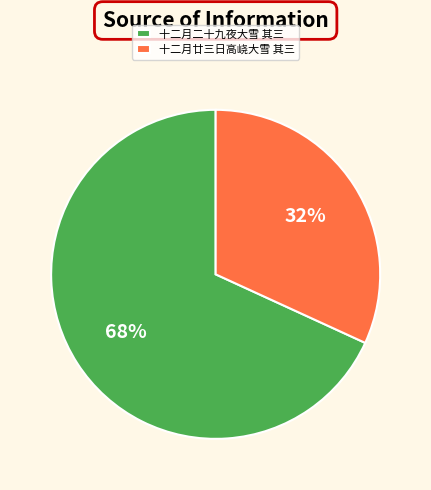

To the nearest percent, what percentage of the pie is 十二月二十九夜大雪 其三?

68%